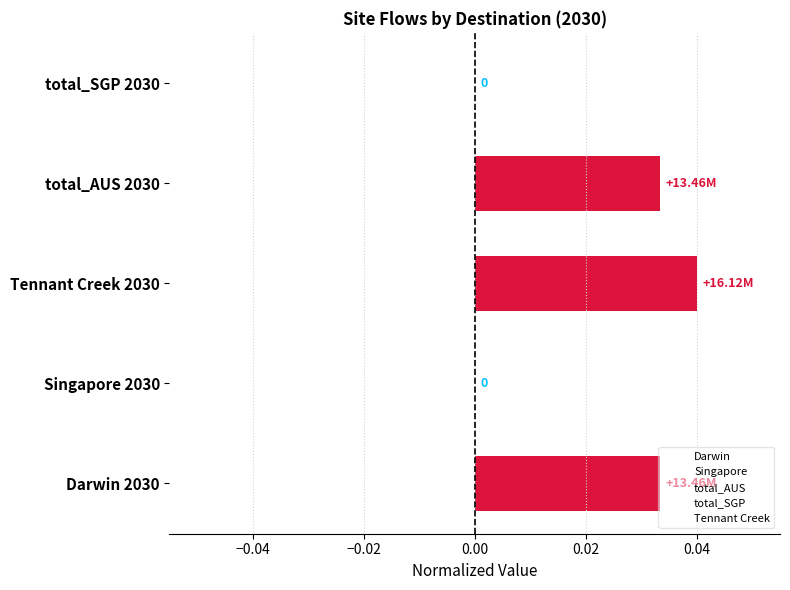

Which has a higher value, total_SGP 2030 or Darwin 2030?

Darwin 2030